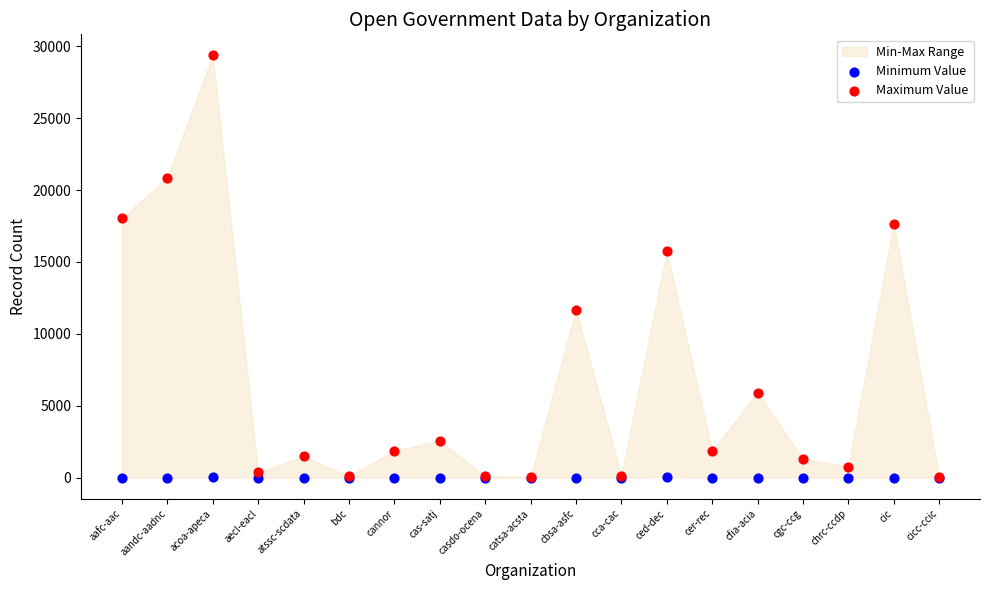

Across all series, what Y value is closest to 14682?

15730